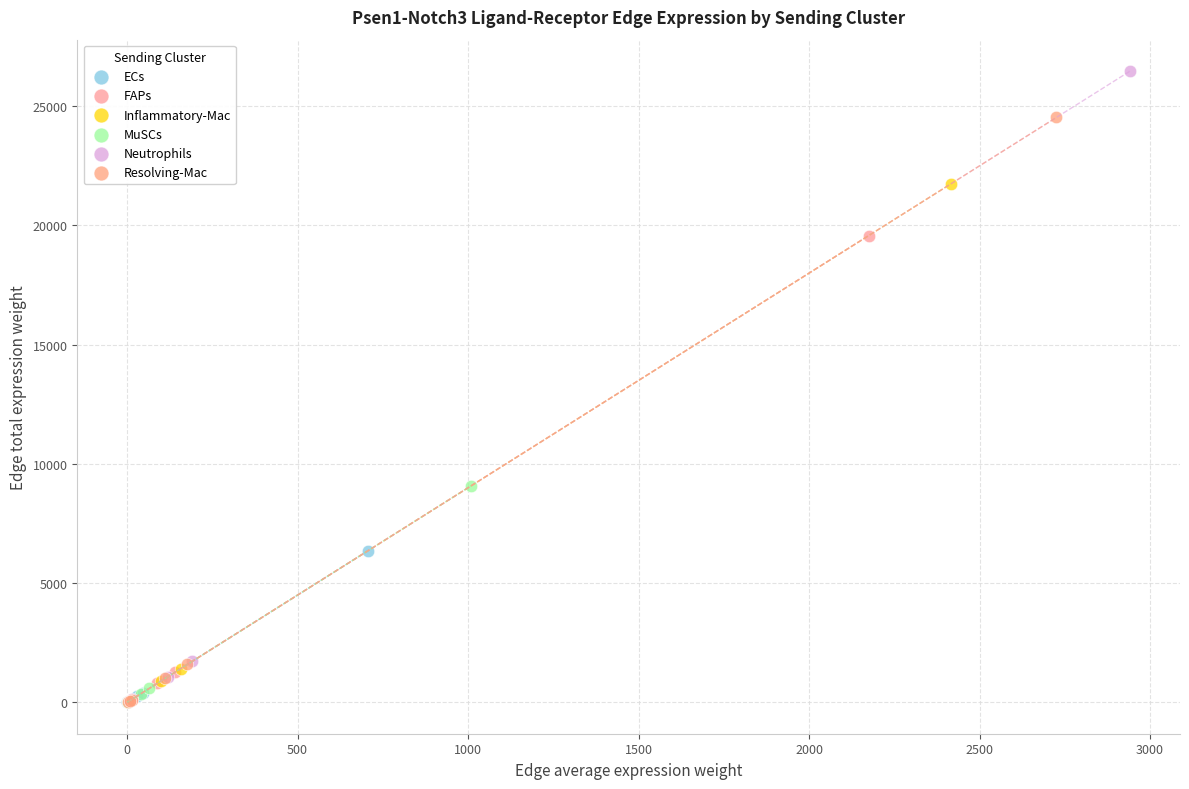

Which series contains the highest Y value?

Neutrophils